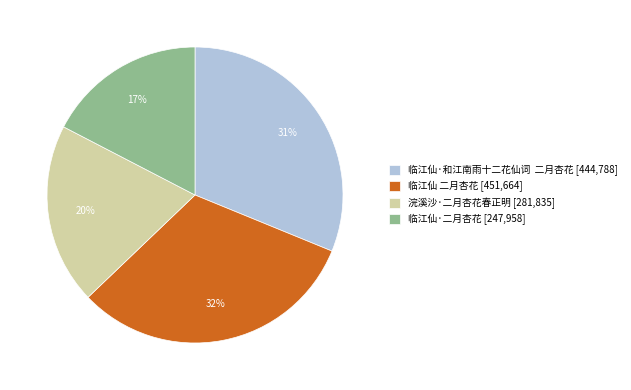

Between 临江仙·和江南雨十二花仙词 二月杏花 [444,788] and 临江仙·二月杏花 [247,958], which is larger?

临江仙·和江南雨十二花仙词 二月杏花 [444,788]